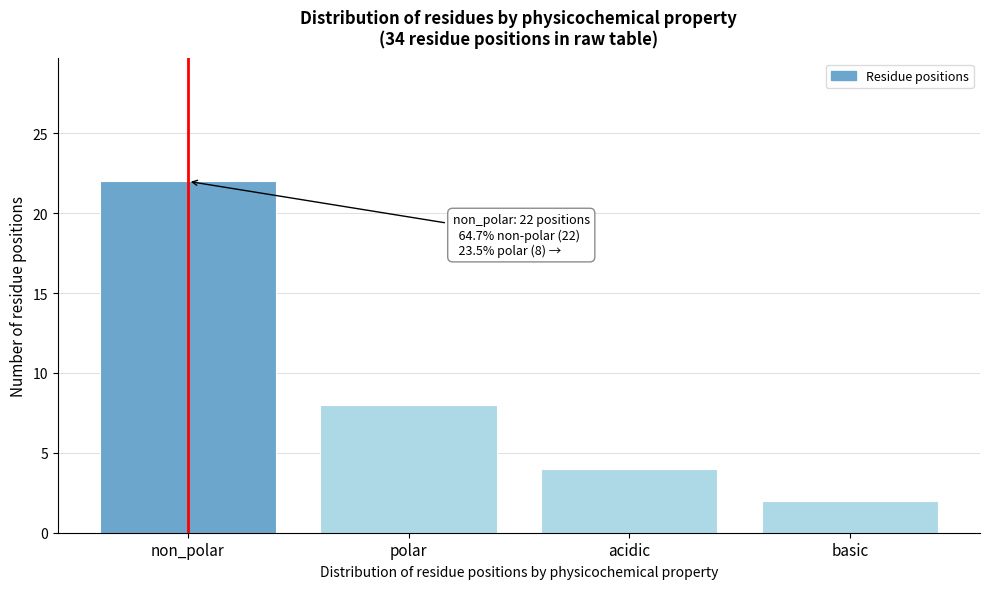

Reading left to right, what are all the values shown in this chart?

22	8	4	2